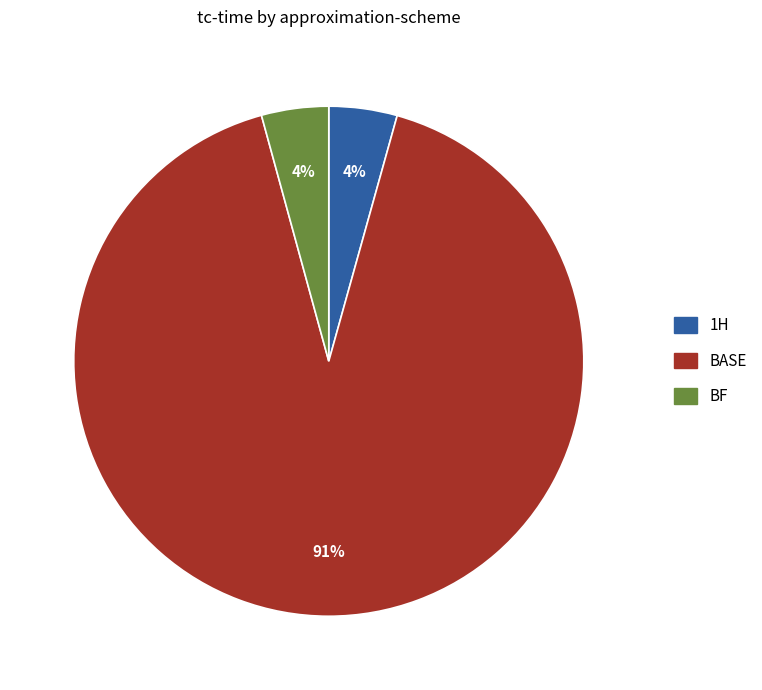

What percentage is the 1H slice, to the nearest percent?

4%